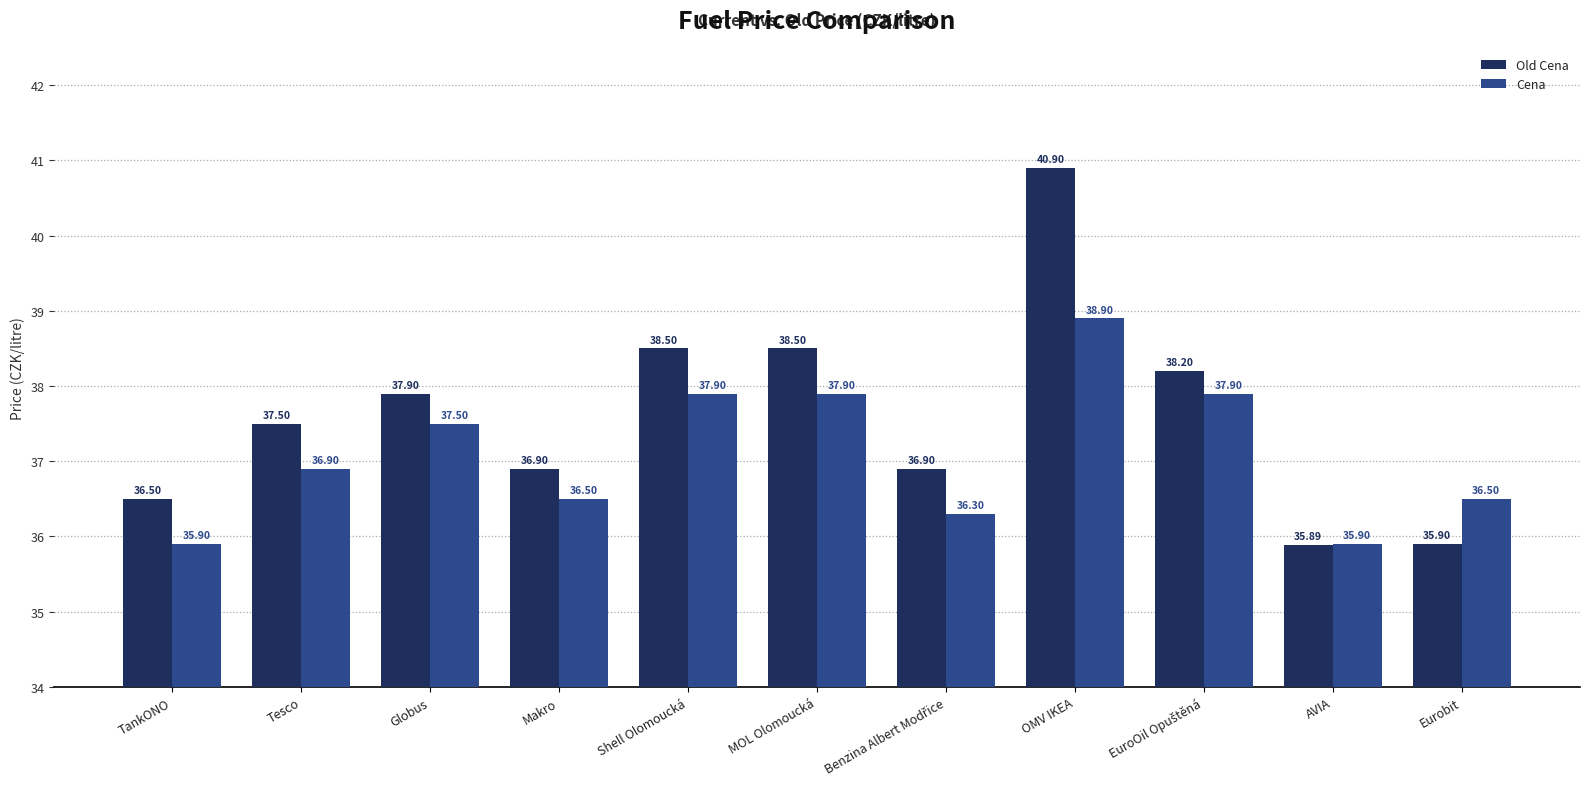

Which category has the lowest value in the Old Cena series?

AVIA